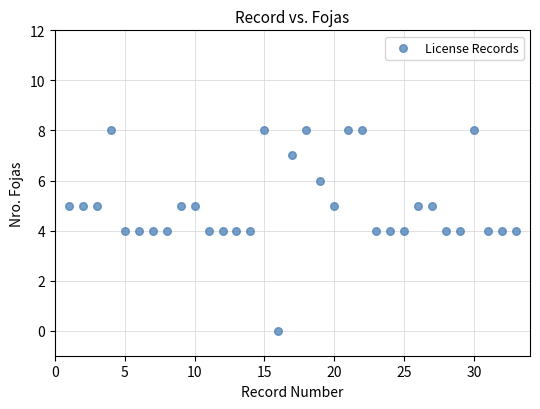

What is the range of X values (max minus min)?

32